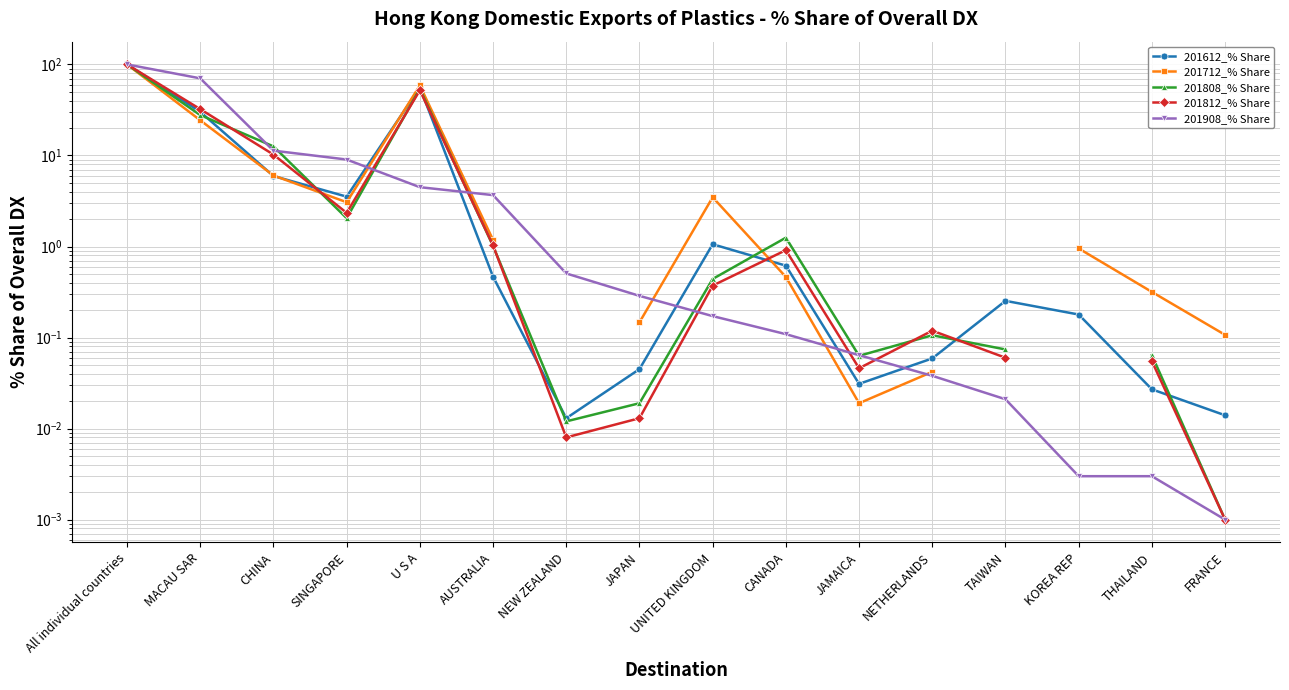

At how many categories does at least one series exceed 10?

4